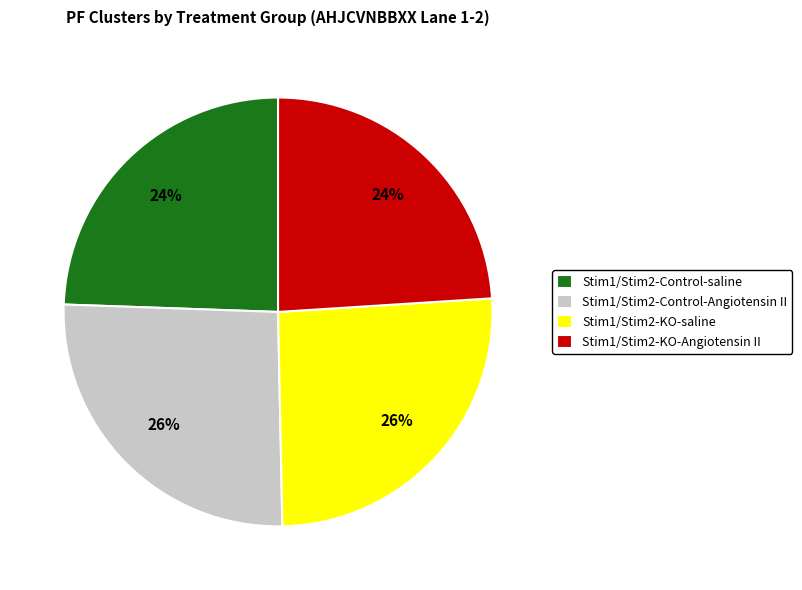

Does Stim1/Stim2-Control-saline account for over 50% of the chart?

No